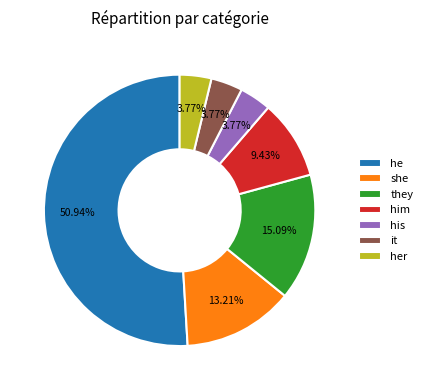

The it slice represents 15% of the pie. True or false?

False